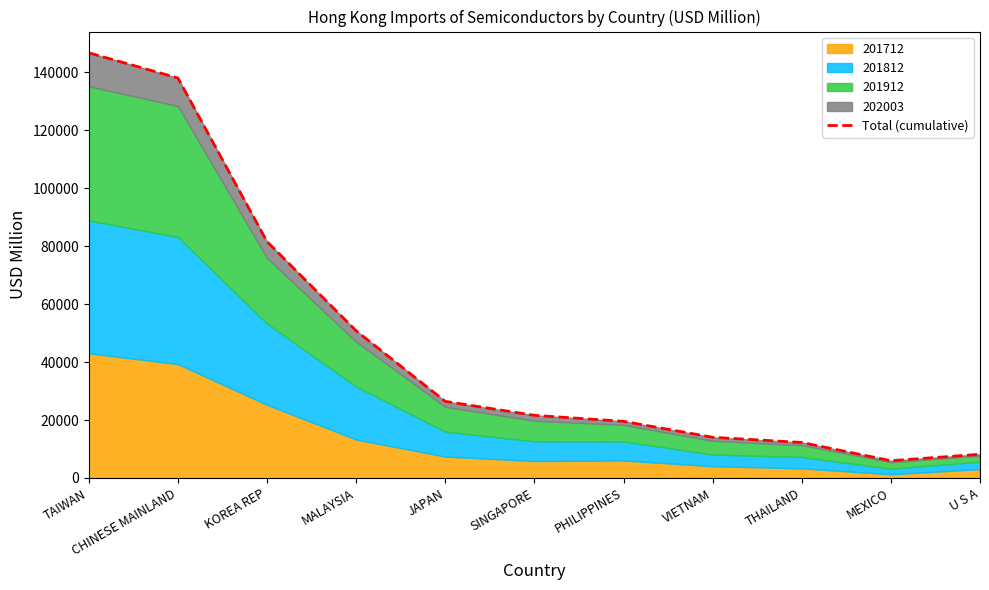

What is the sum of all values?

525254.0